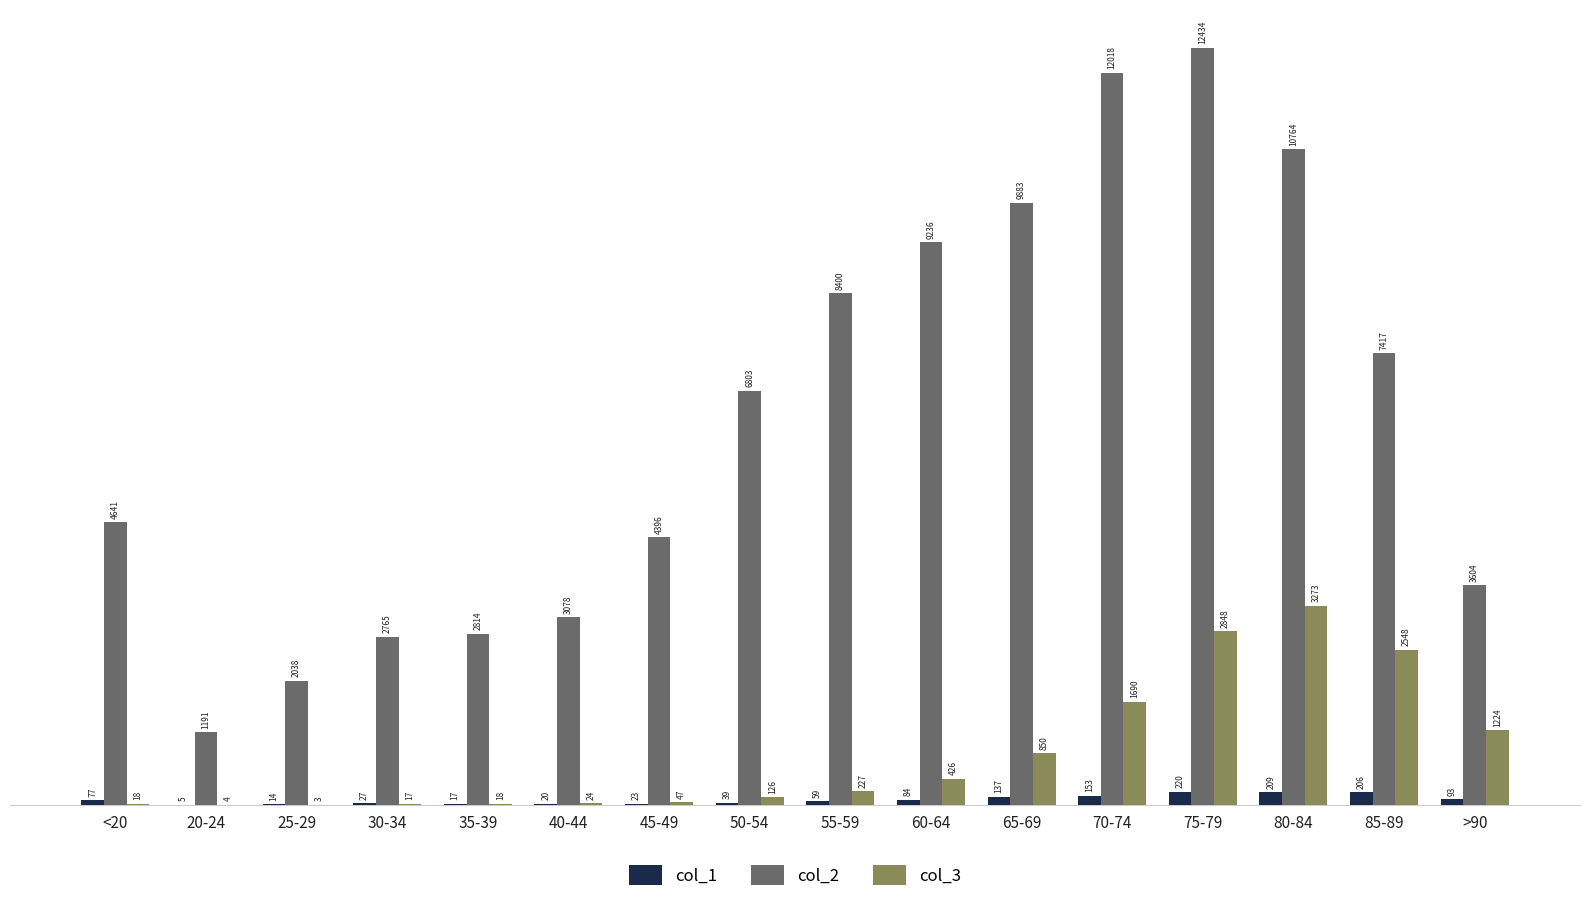

What is the total value across all series at 30-34?

2809